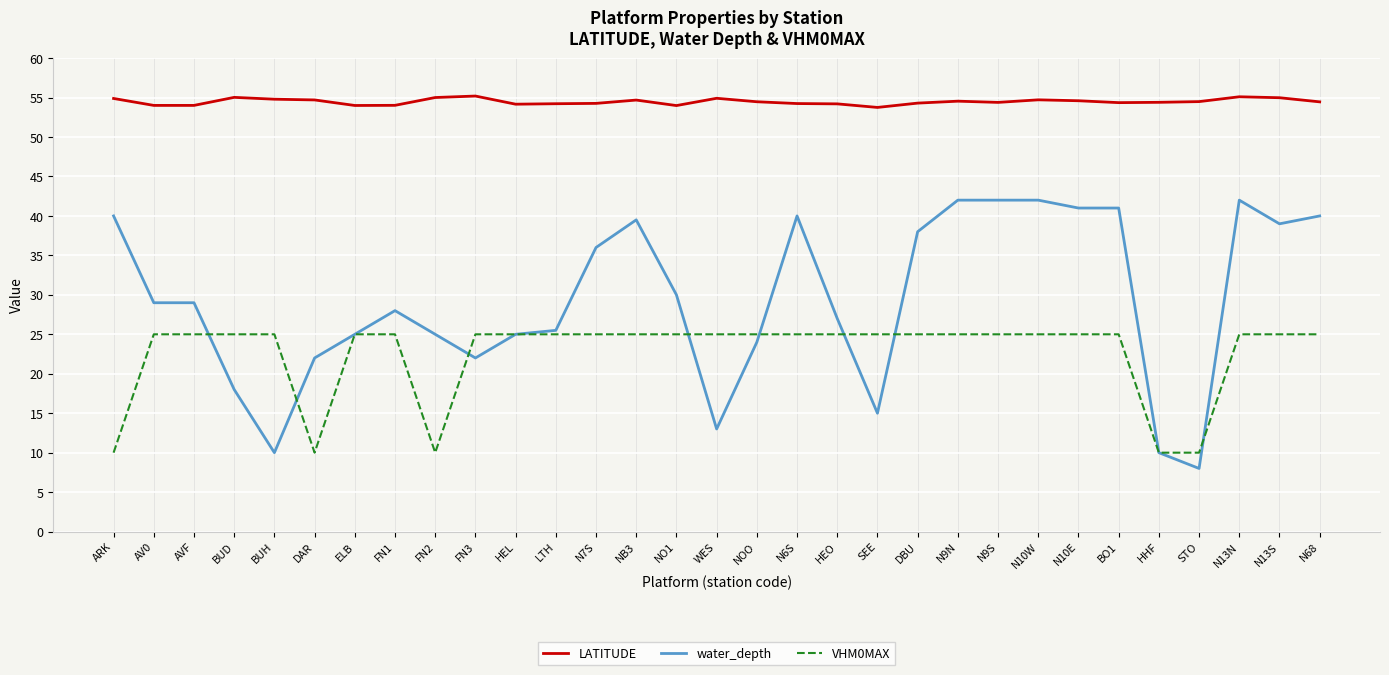

True or false: LATITUDE and VHM0MAX cross at least once.

False